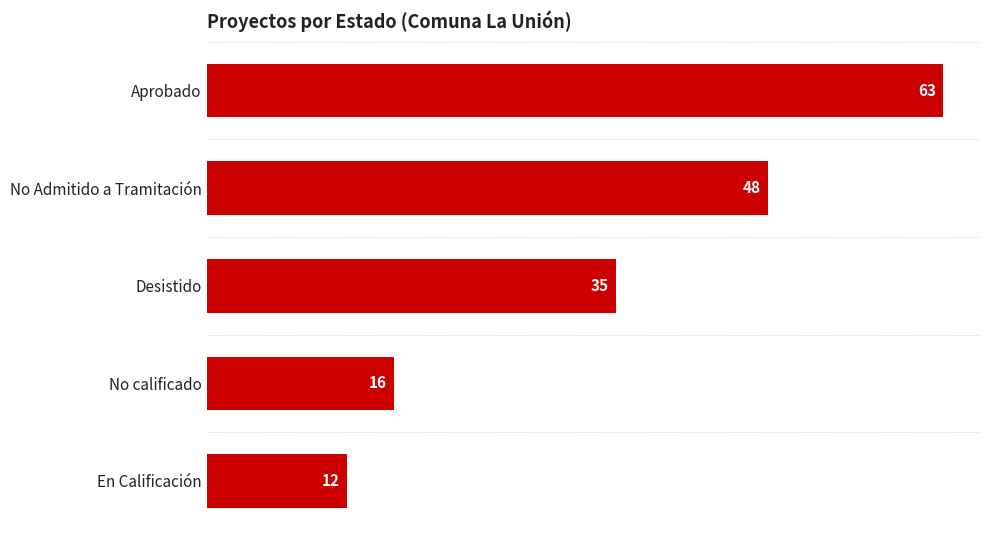

Approximately how many times larger is the value at No Admitido a Tramitación compared to Desistido?

1.4